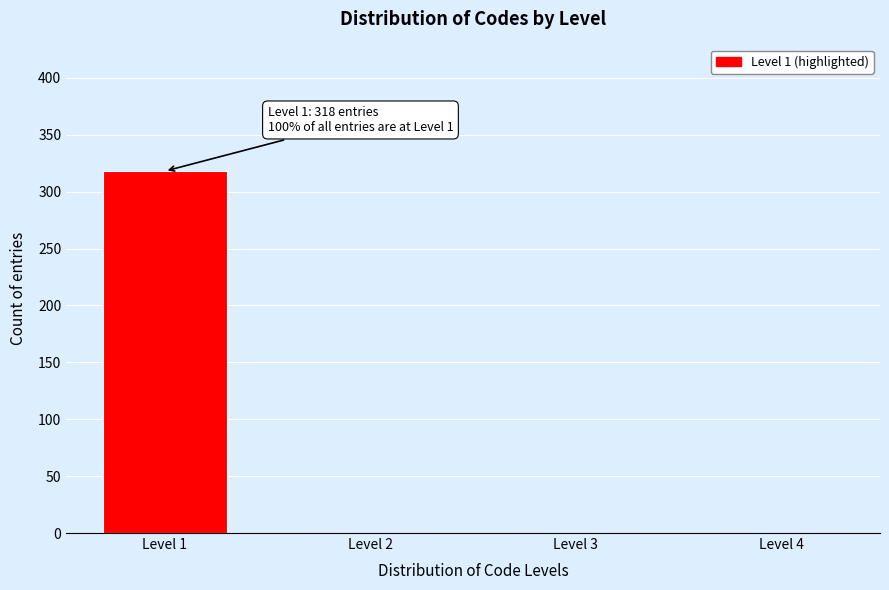

Reading right to left, transcribe all the data shown in this chart.

Level 4=0	Level 3=0	Level 2=0	Level 1=318